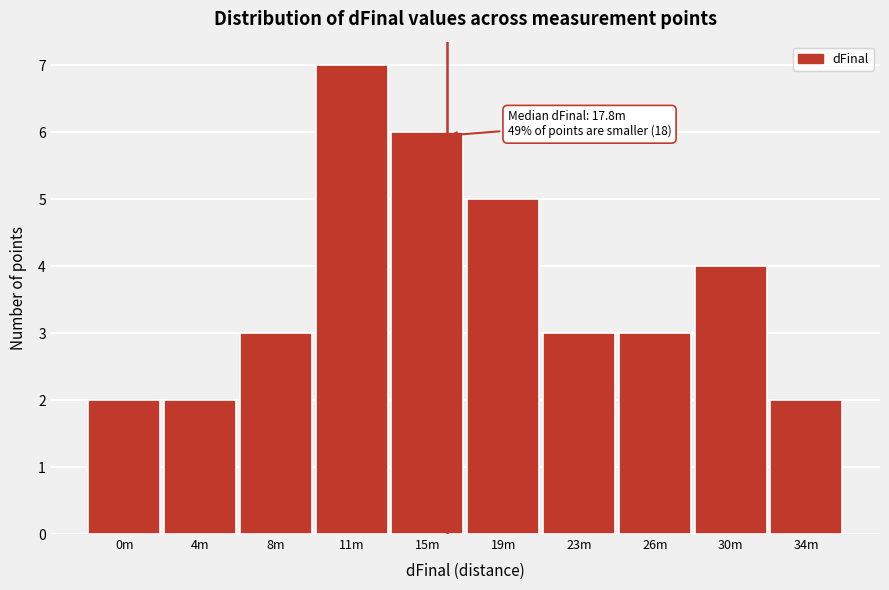

Reading left to right, what are all the values shown in this chart?

2	2	3	7	6	5	3	3	4	2